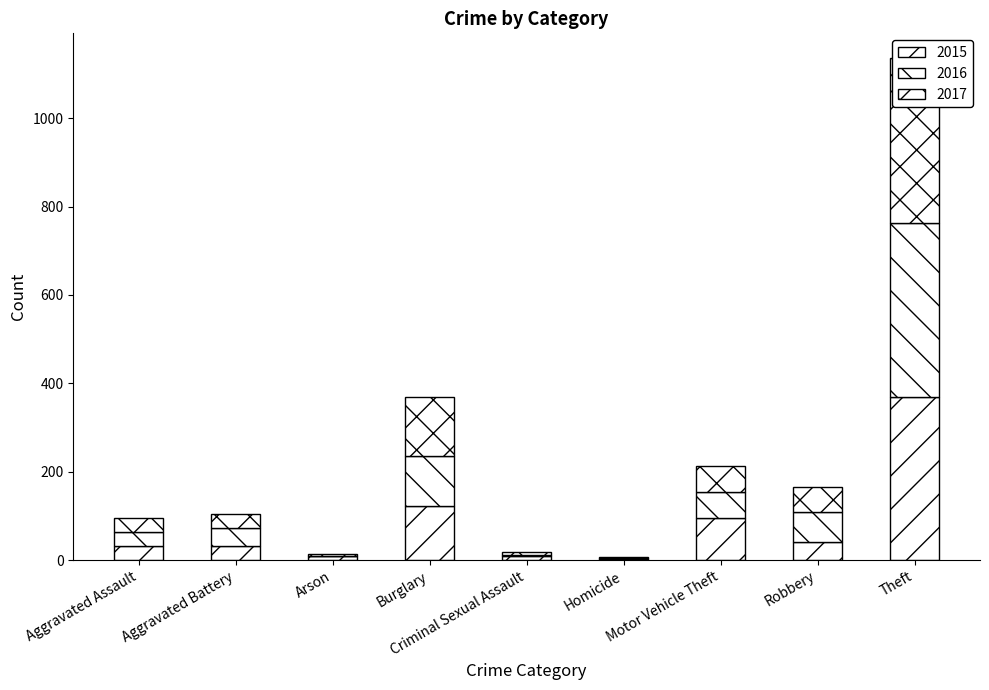

How many groups of bars are there?

9